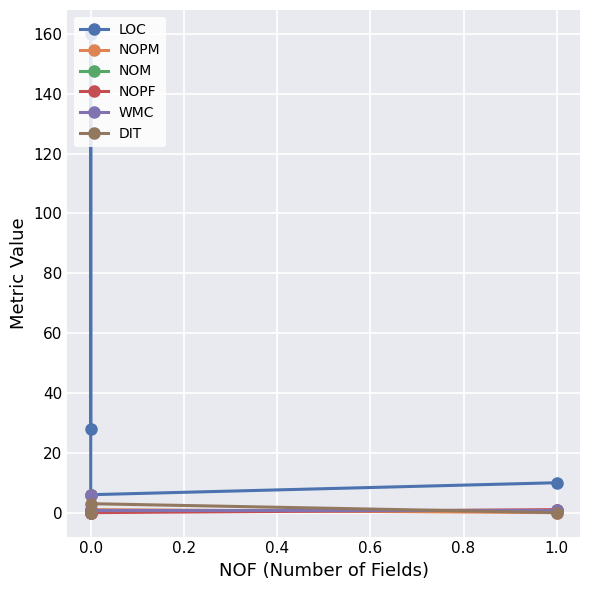

True or false: NOPM has more than 1 interior local peaks.

False